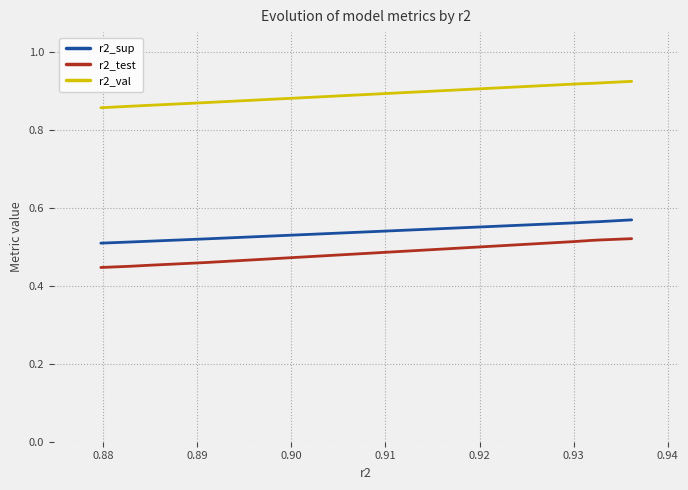

Which series has the largest total across all categories?

r2_val